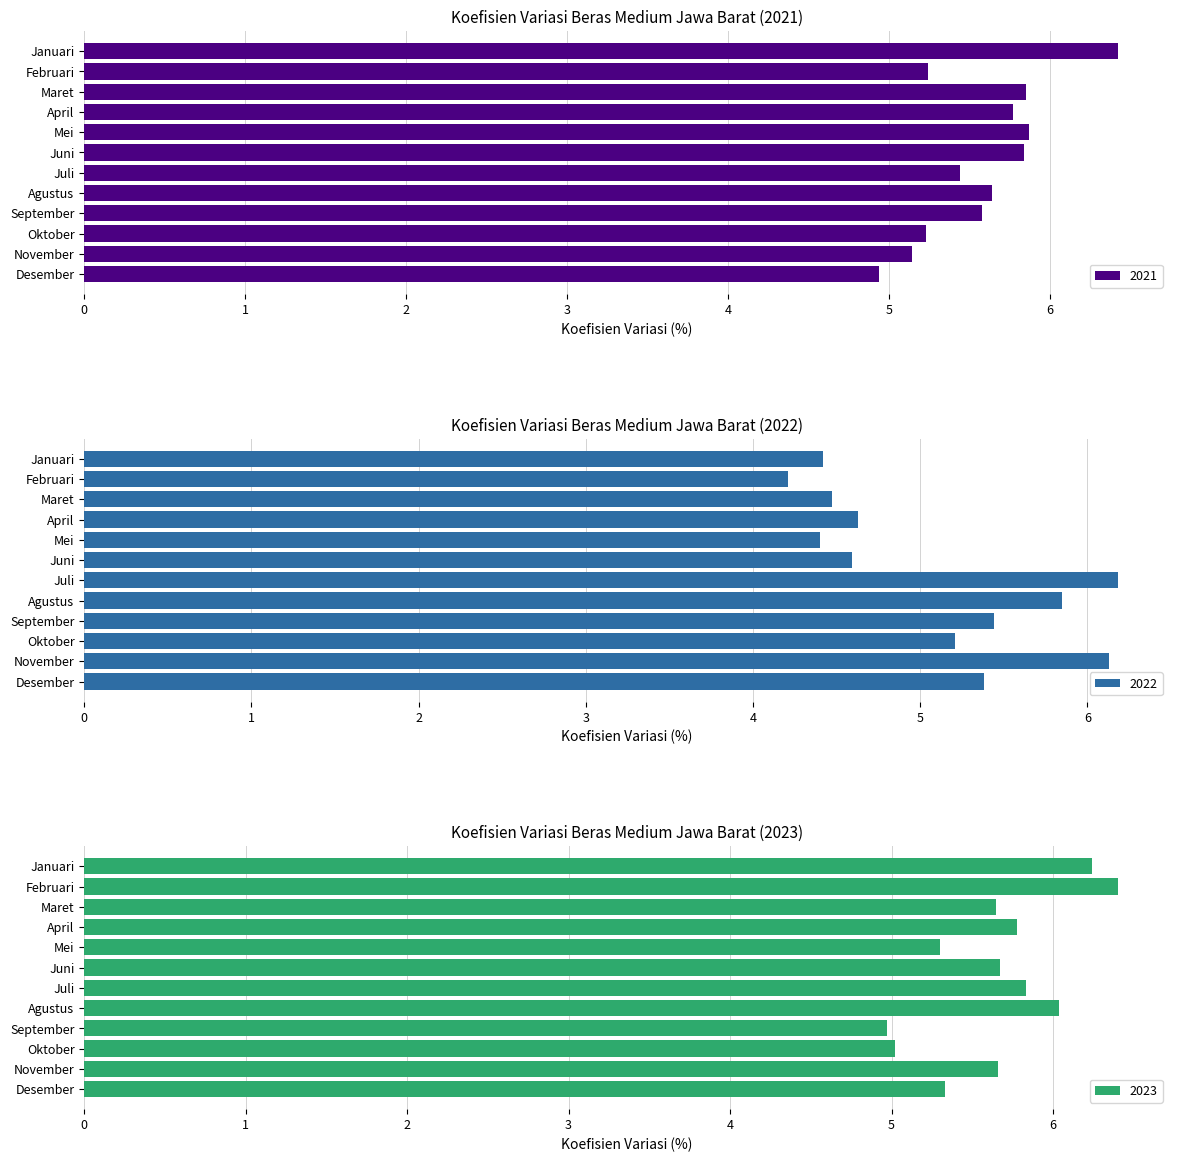

What is the average value of the 2022 series?

5.1